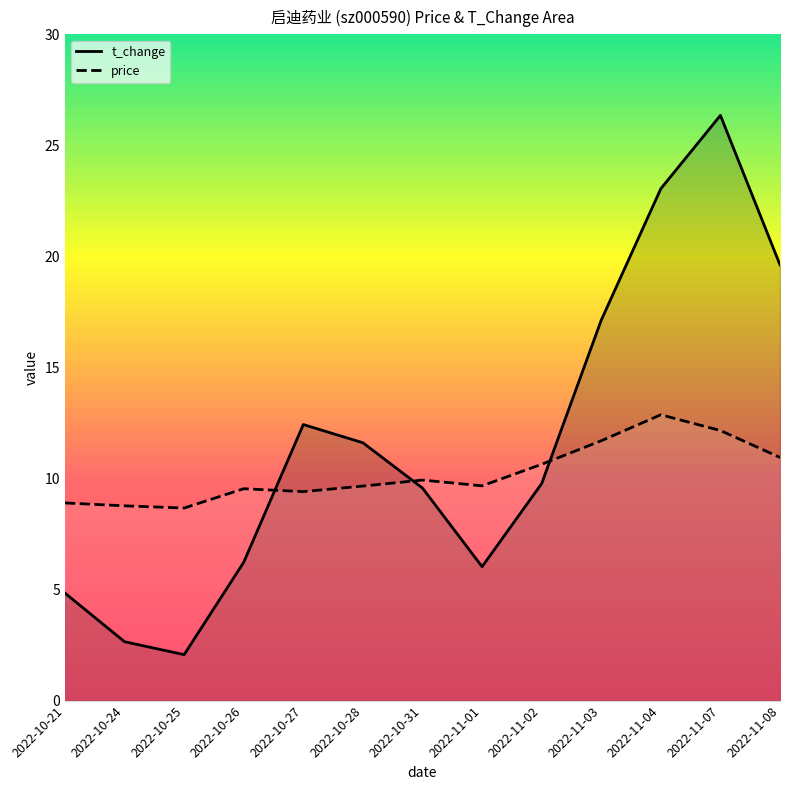

Rank the series at 2022-11-07 from lowest to highest value.

price_line, t_change_line